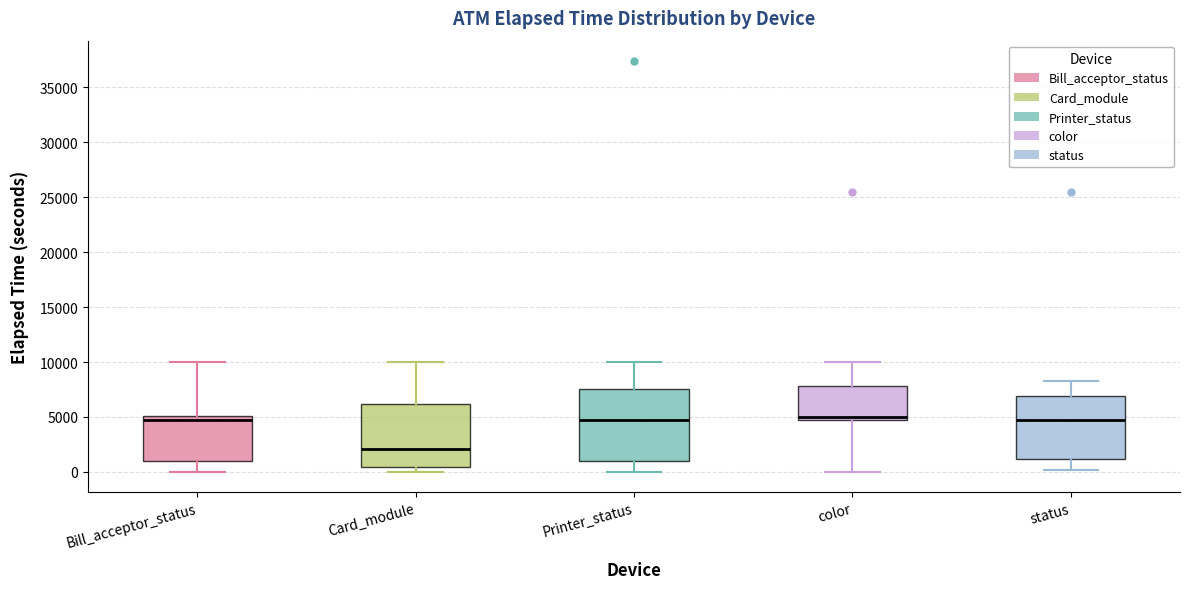

Where is the lower edge of the box for status on the y-axis? The values are not printed on the chart, so give them approximately, as read against the axis.

1000